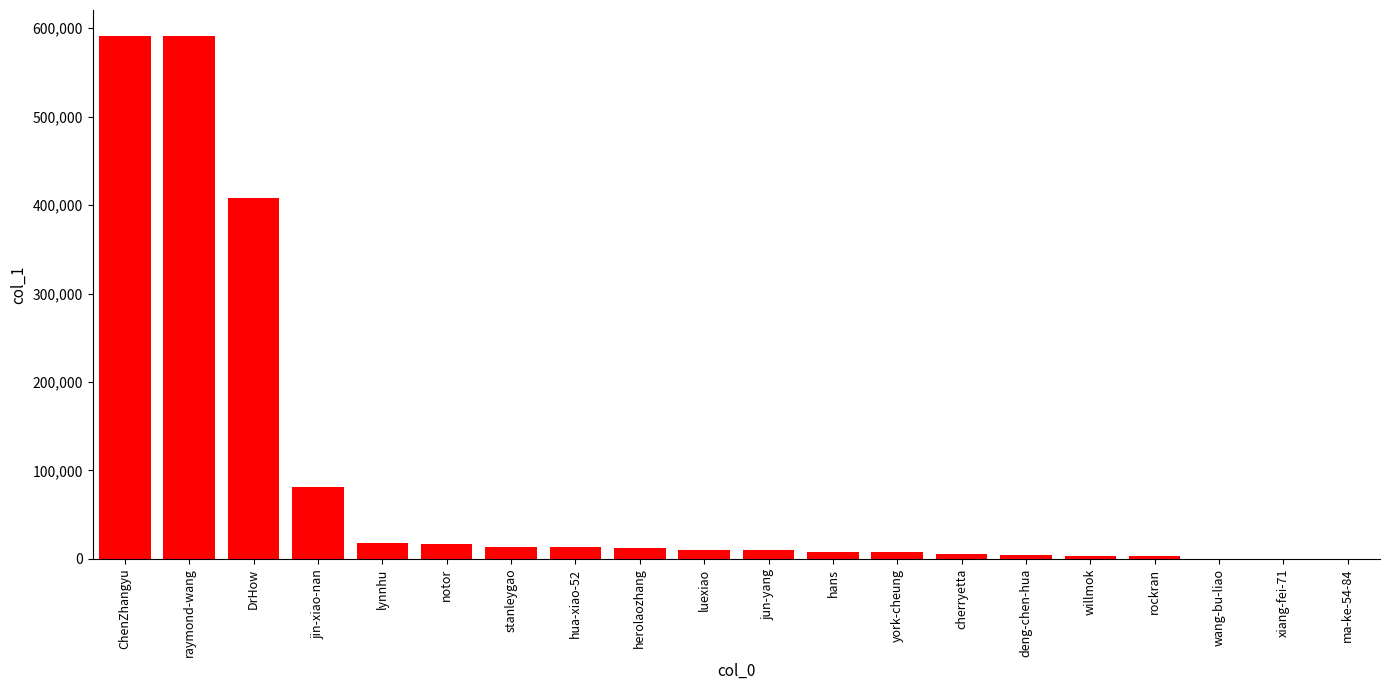

What value does the data have at ChenZhangyu?

590917